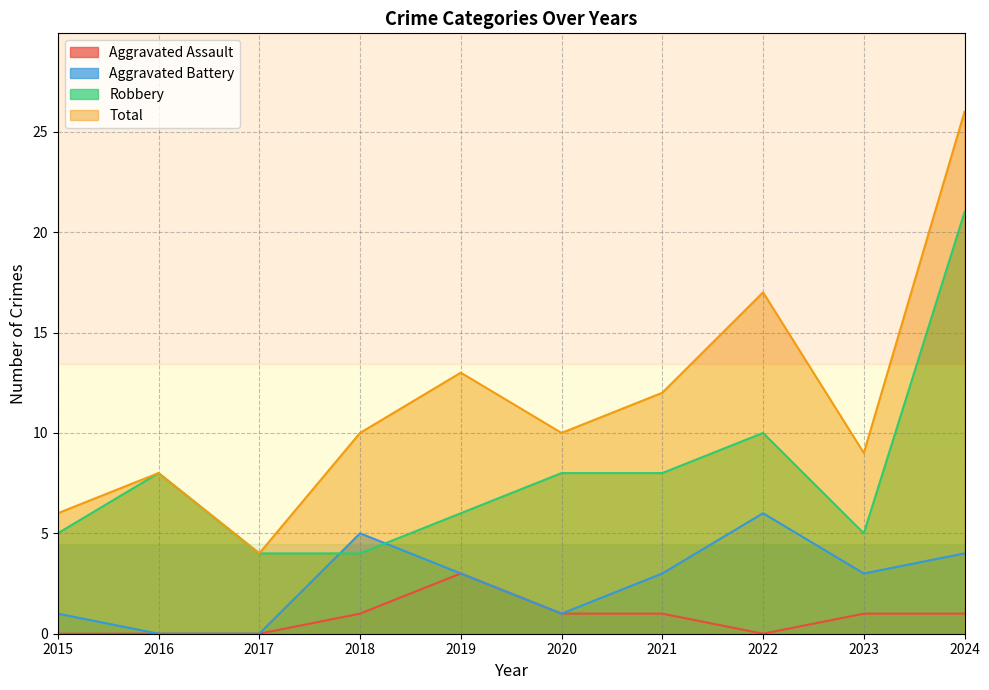

How many data points does each series have?

10